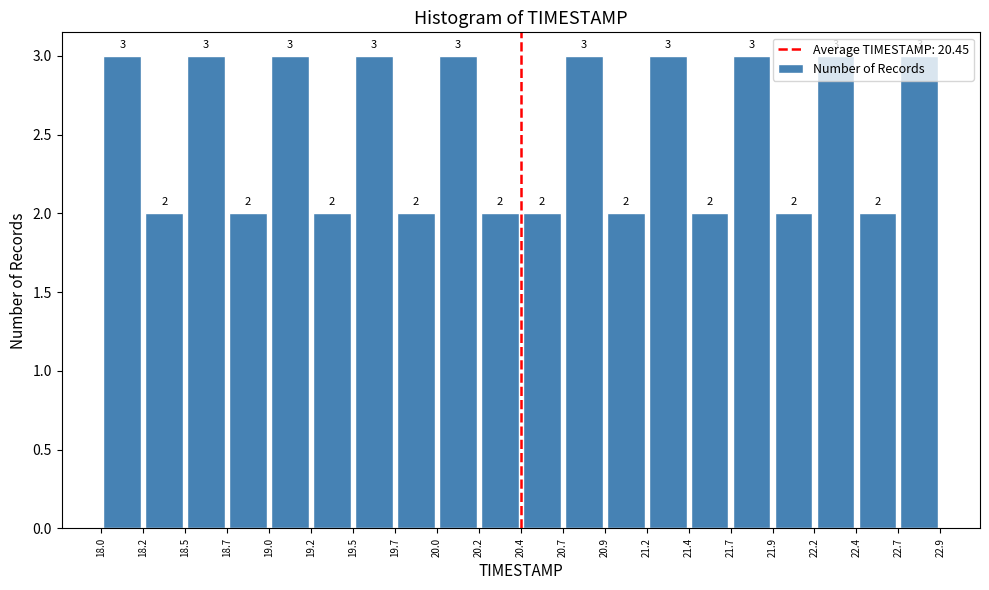

What is the height of the bar covering 18.5 to 18.7 on the x-axis?

3